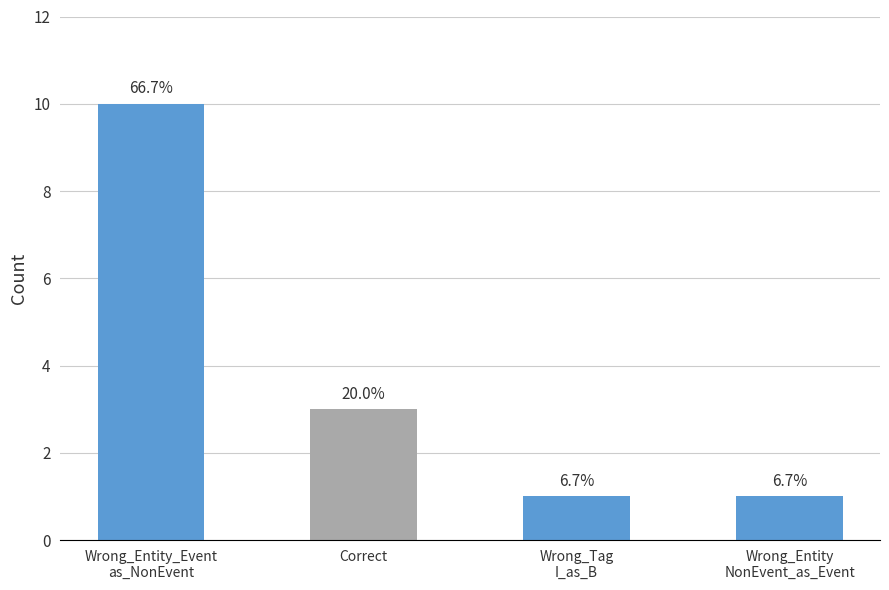

Is it true that the value at Wrong_Entity
NonEvent_as_Event is 1?

True